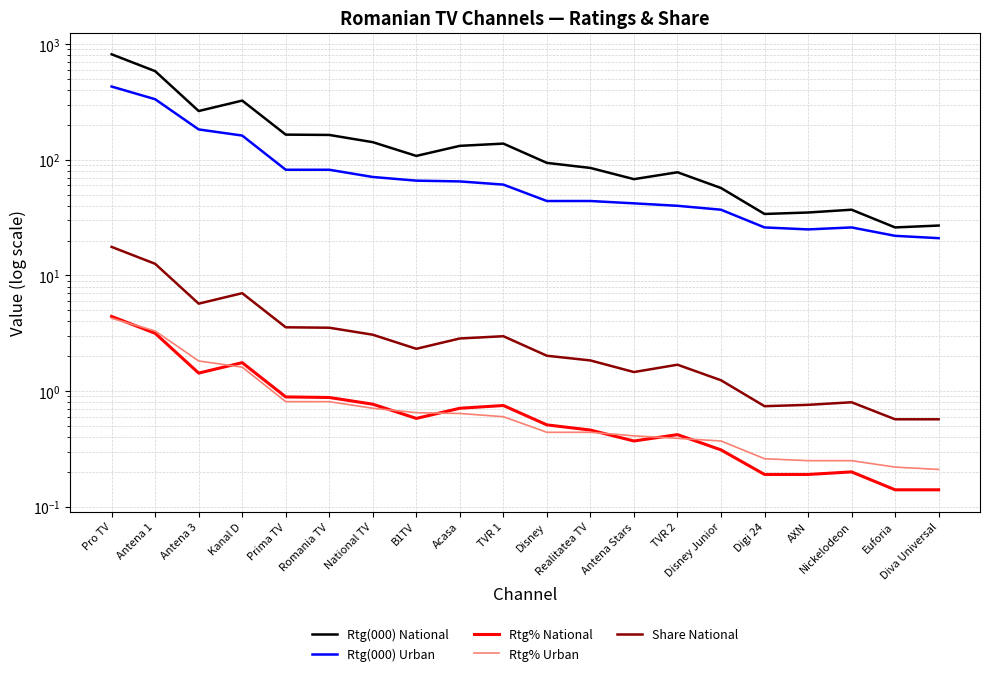

How many data points in Rtg(000) National are less than 108?

10